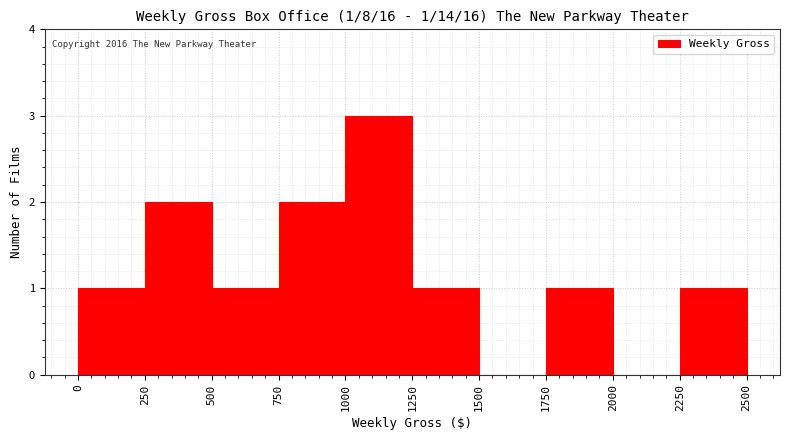

Which range on the x-axis has the tallest bar?

1000 to 1250